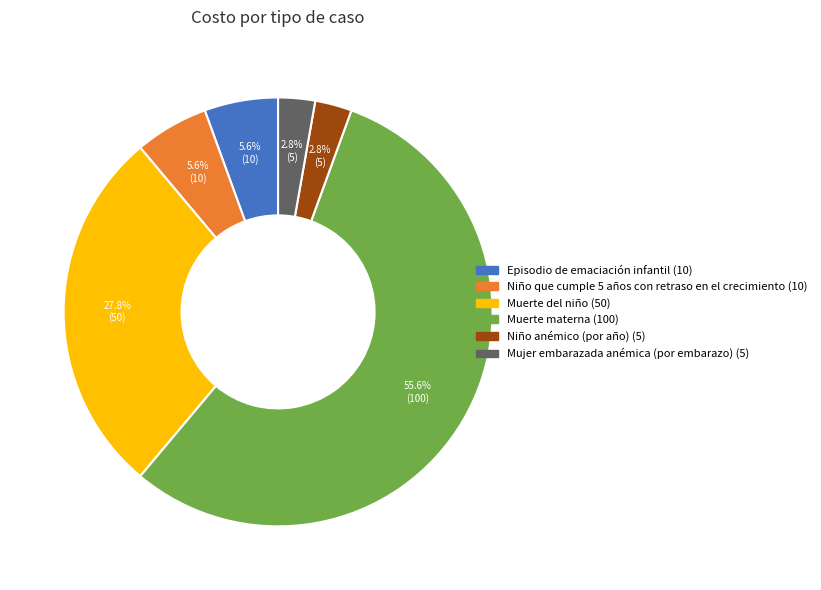

What portion of the pie excludes Episodio de emaciación infantil?

94.4%